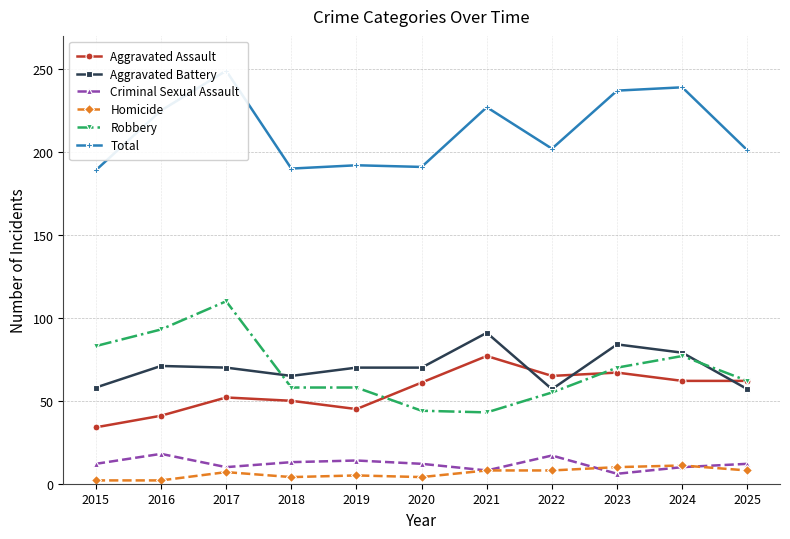

How many lines are shown in the chart?

6